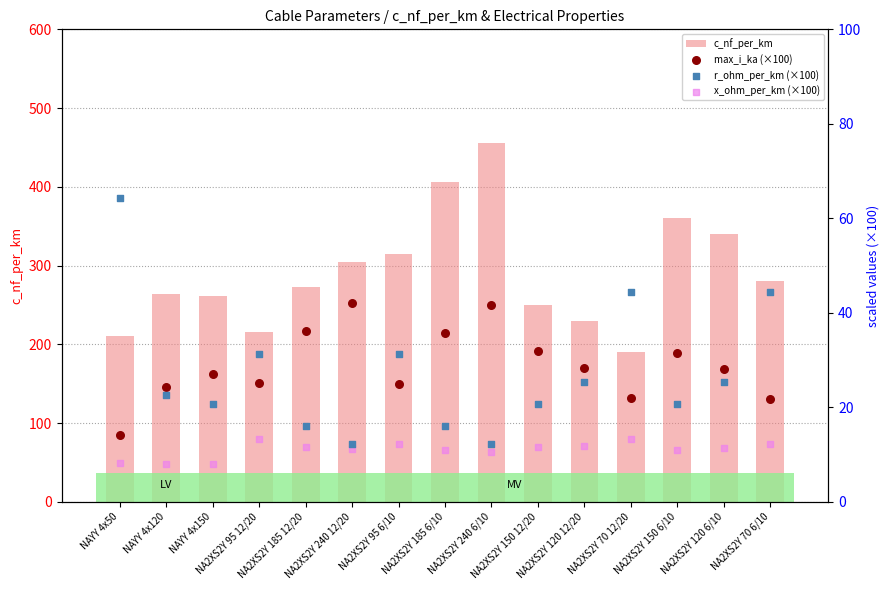

Is the value of x_ohm_per_km (×100) at NA2XS2Y 185 6/10 greater than the value of r_ohm_per_km (×100) at NAYY 4x120?

No